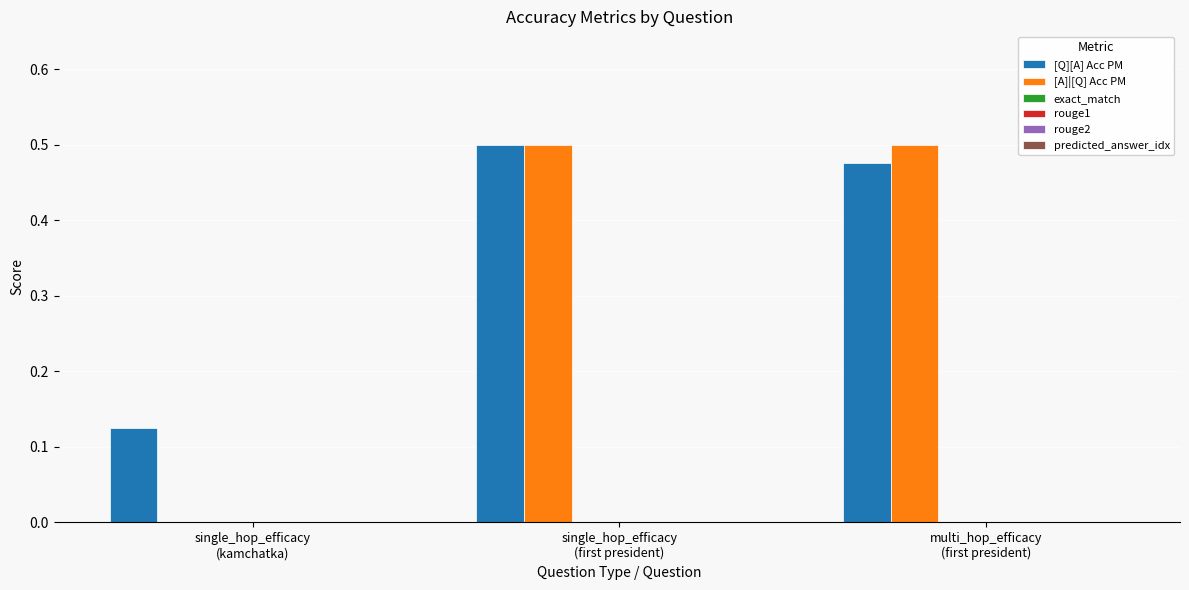

How many values in the [A]|[Q] Acc PM series exceed 0?

2